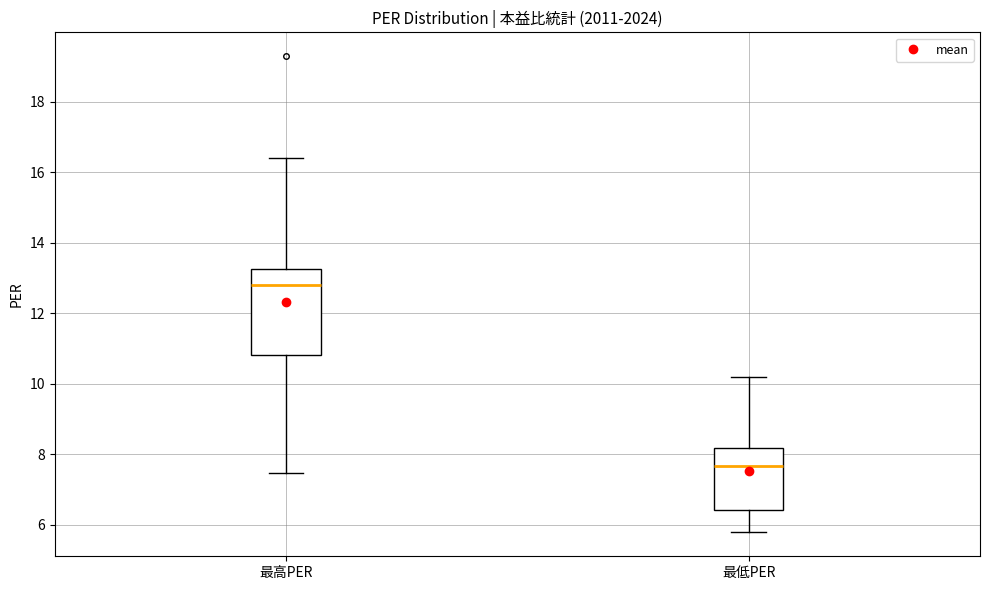

Which box has the highest median line?

最高PER